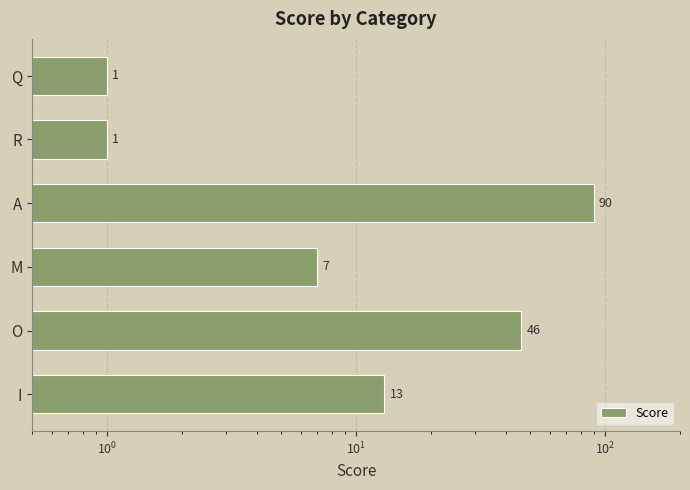

True or false: the data shows 65 at O.

False